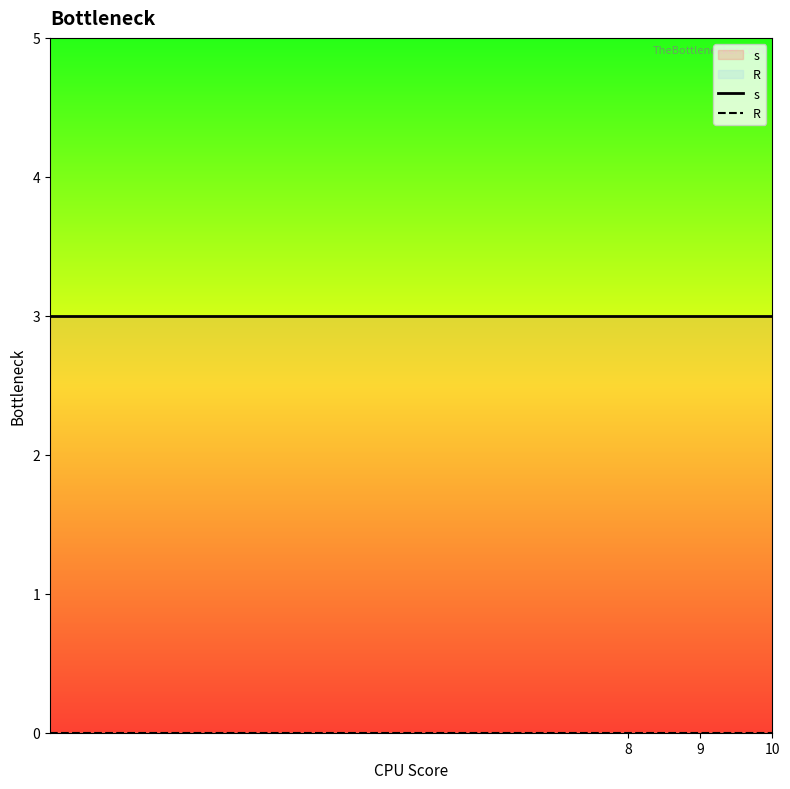

True or false: s and R intersect in this chart.

False